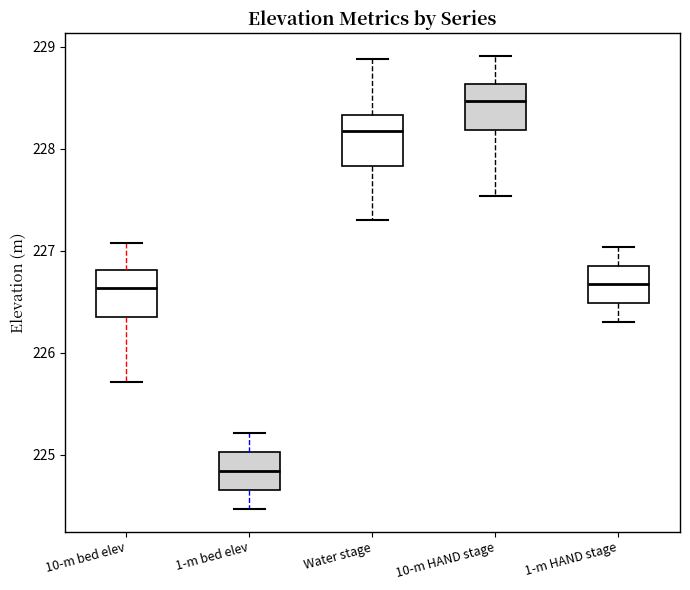

Reading left to right, transcribe this box plot: for each box, give where its median line is, the range the box spans, and where its two whiskers end, as read against the y-axis. The values are not printed on the chart, so give them approximately, as read against the axis.

10-m bed elev: median 226.6, box 226.3 to 226.8, whiskers 225.7 to 227.1
1-m bed elev: median 224.8, box 224.7 to 225.0, whiskers 224.5 to 225.2
Water stage: median 228.2, box 227.8 to 228.3, whiskers 227.3 to 228.9
10-m HAND stage: median 228.5, box 228.2 to 228.6, whiskers 227.5 to 228.9
1-m HAND stage: median 226.7, box 226.5 to 226.9, whiskers 226.3 to 227.0